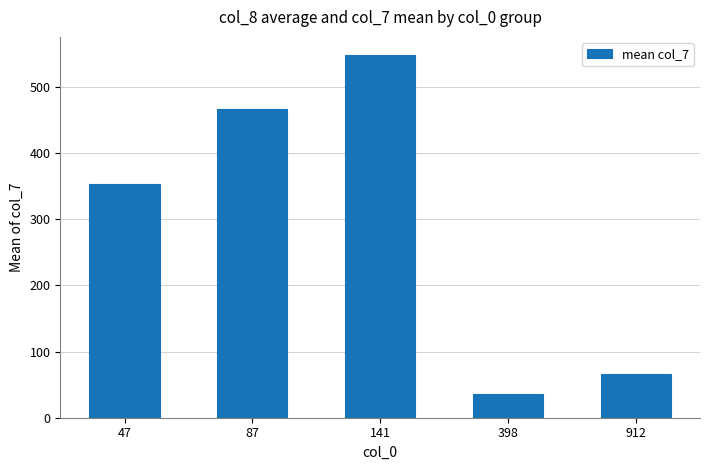

List the labels in order of value, smallest first.

398, 912, 47, 87, 141